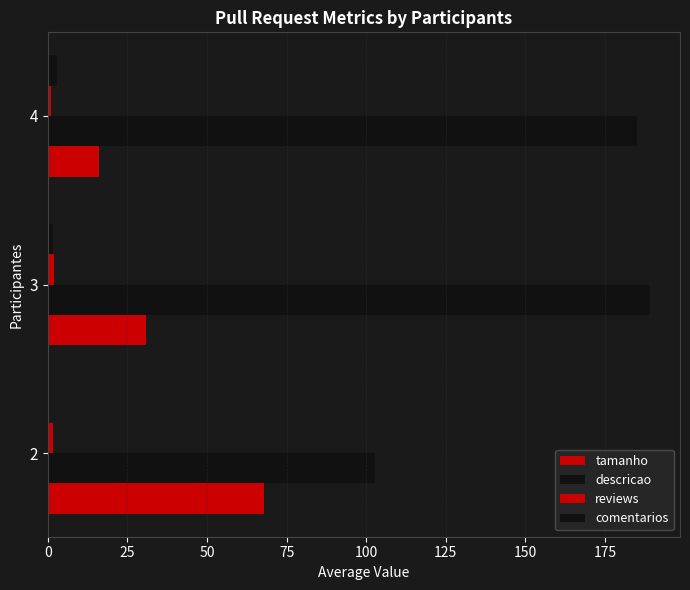

What is the maximum value shown in the chart?

189.1